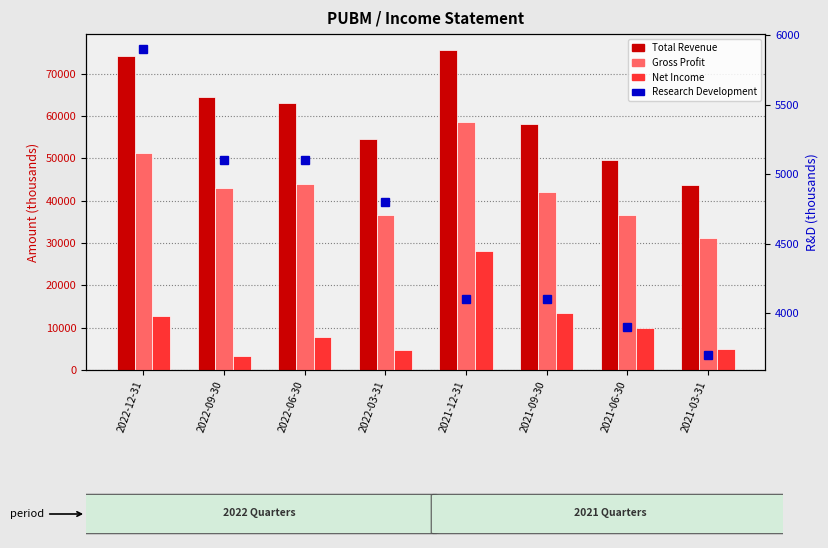

Reading left to right, what are all the values shown in this chart?

Total Revenue: 74300	64500	63000	54600	75600	58100	49700	43600
Gross Profit: 51300	42900	44000	36600	58700	42100	36600	31300
Net Income: 12800	3300	7800	4800	28200	13500	9900	4900
Research Development: 5900	5100	5100	4800	4100	4100	3900	3700